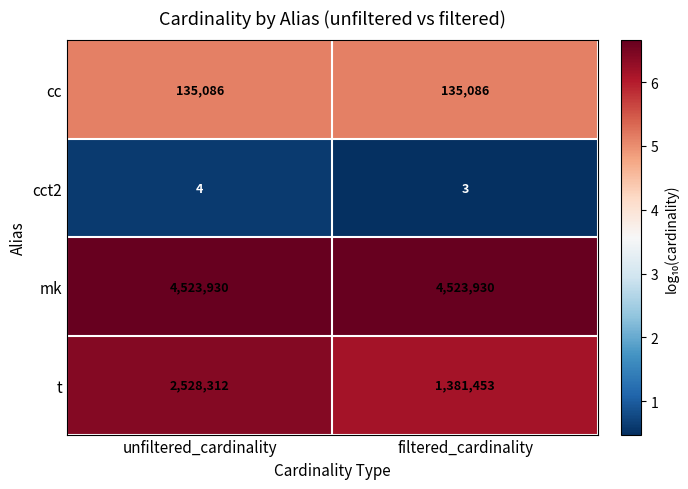

Reading left to right, what are all the values shown in this chart?

cc: 135086	135086
cct2: 4	3
mk: 4523930	4523930
t: 2528312	1381453